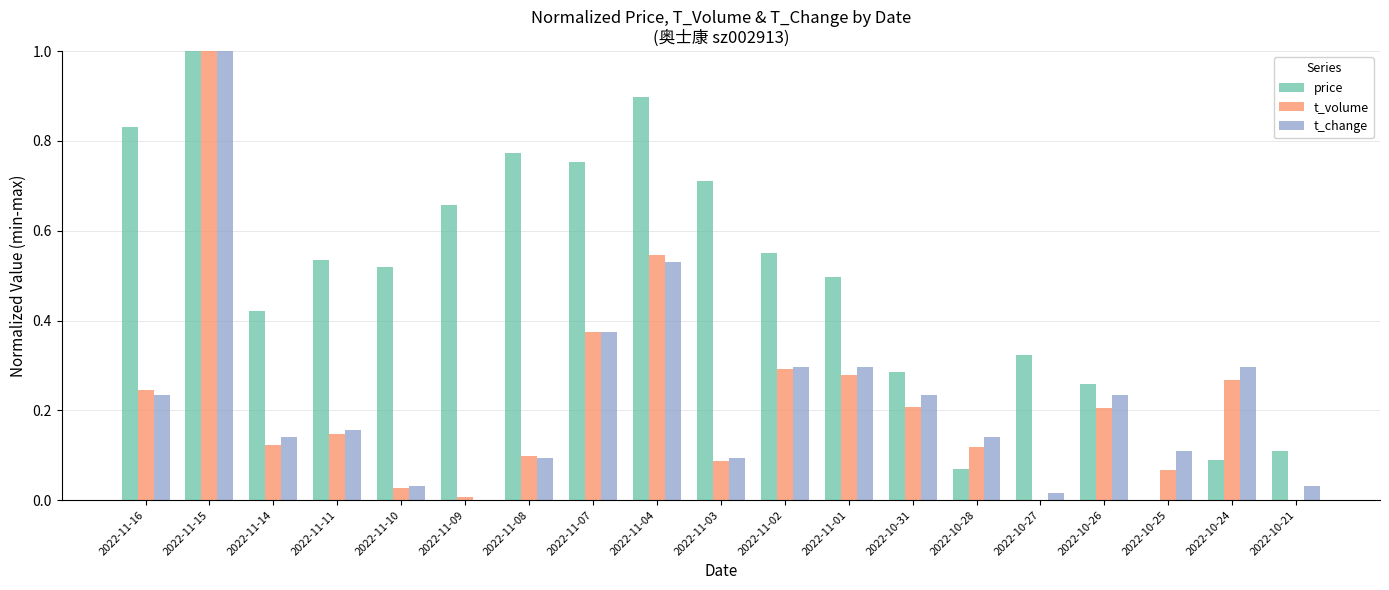

What is the sum of the price values at 2022-11-03 and 2022-11-10?

1.2